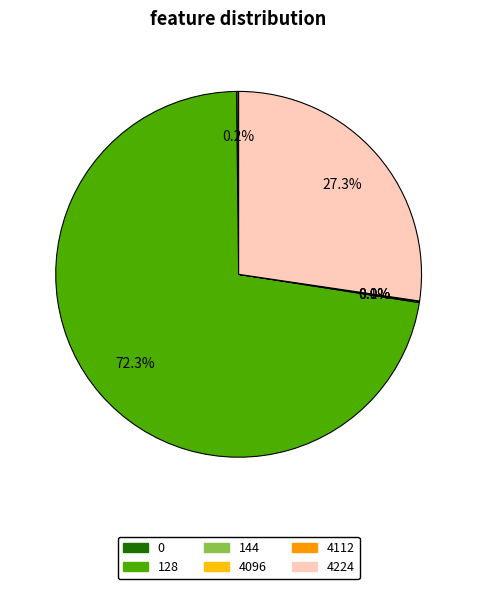

Is there any slice that represents more than half of the pie?

Yes